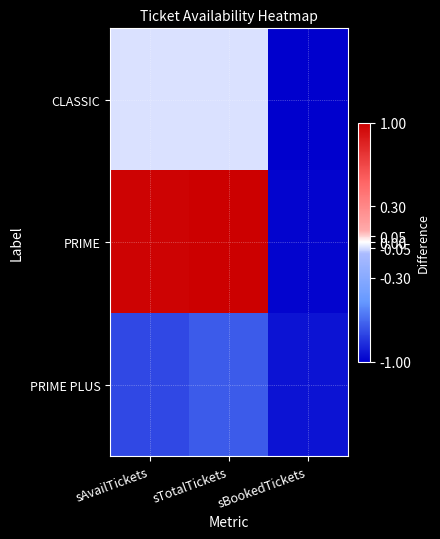

Reading left to right, transcribe all the data shown in this chart.

CLASSIC: sAvailTickets=-0.0	sTotalTickets=-0.0	sBookedTickets=-1.0
PRIME: sAvailTickets=1.0	sTotalTickets=1.0	sBookedTickets=-1.0
PRIME PLUS: sAvailTickets=-0.8	sTotalTickets=-0.7	sBookedTickets=-0.9